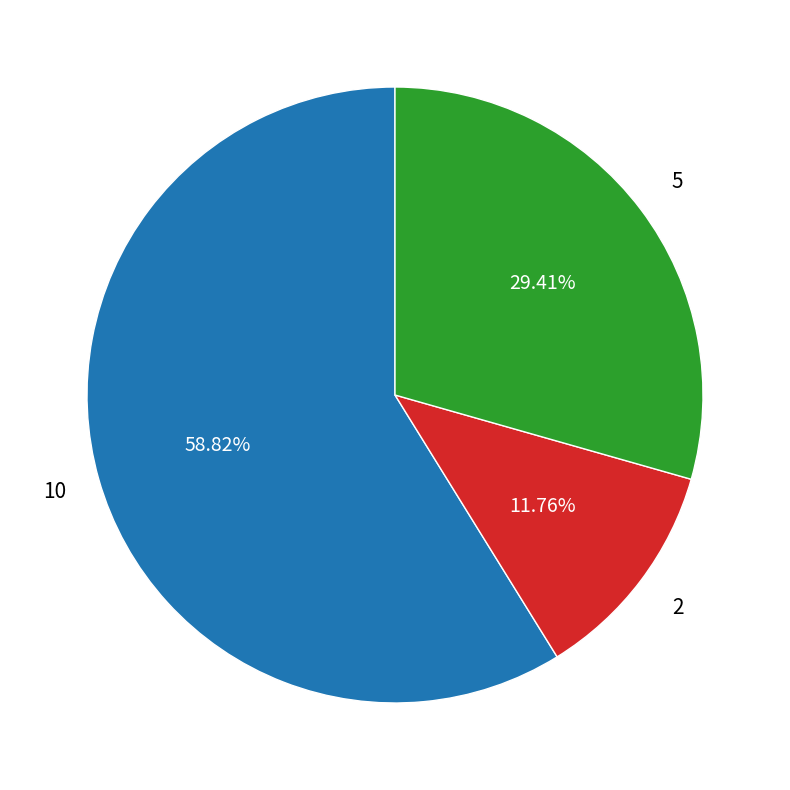

Combined, do 5 and 10 account for over 50%?

Yes